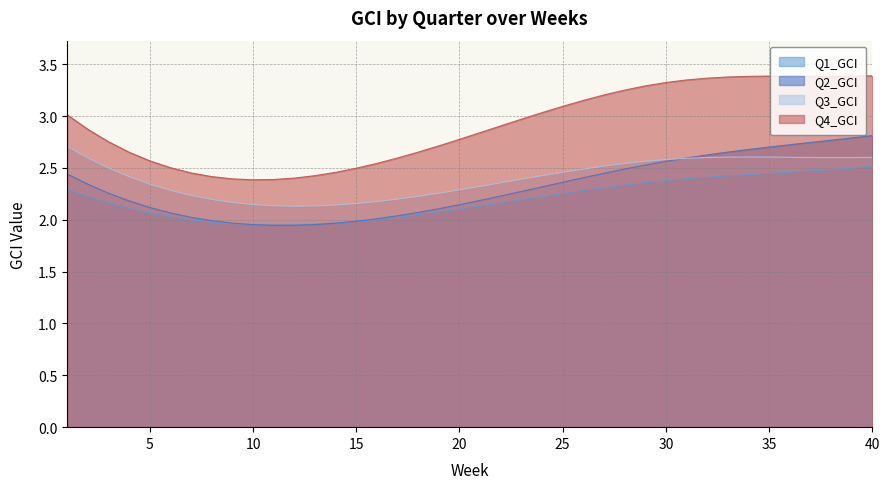

In Q4_GCI, how many points are lower than both neighbors (excluding endpoints)?

2